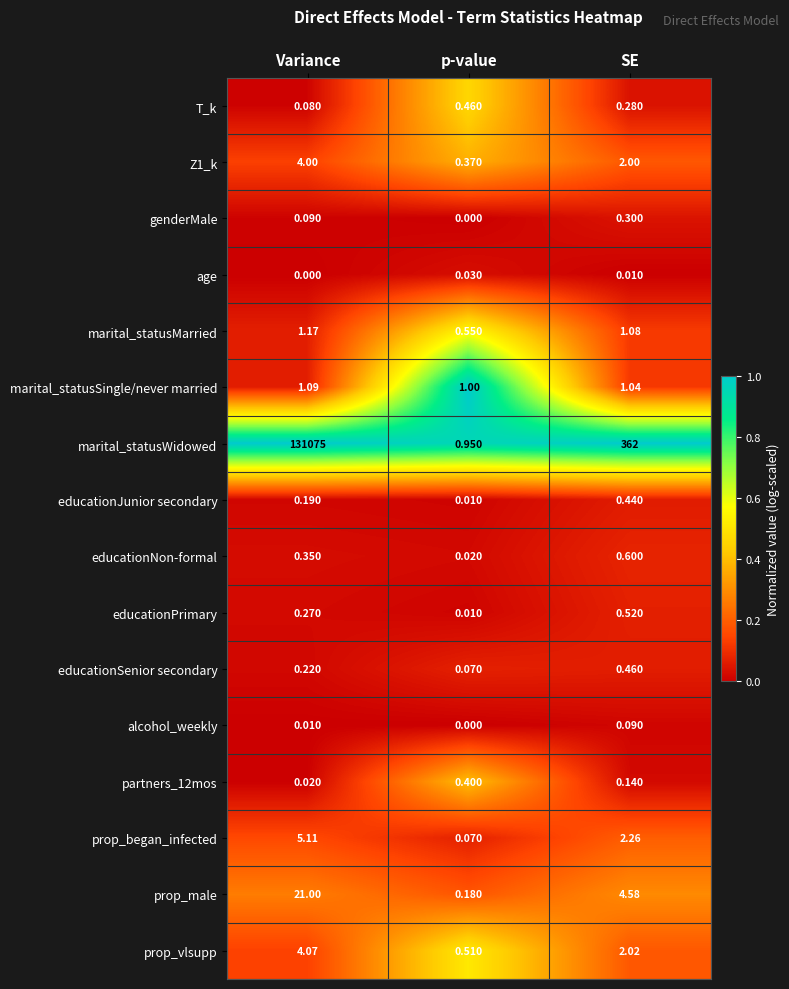

Which series changed the most between p-value and SE?

marital_statusWidowed